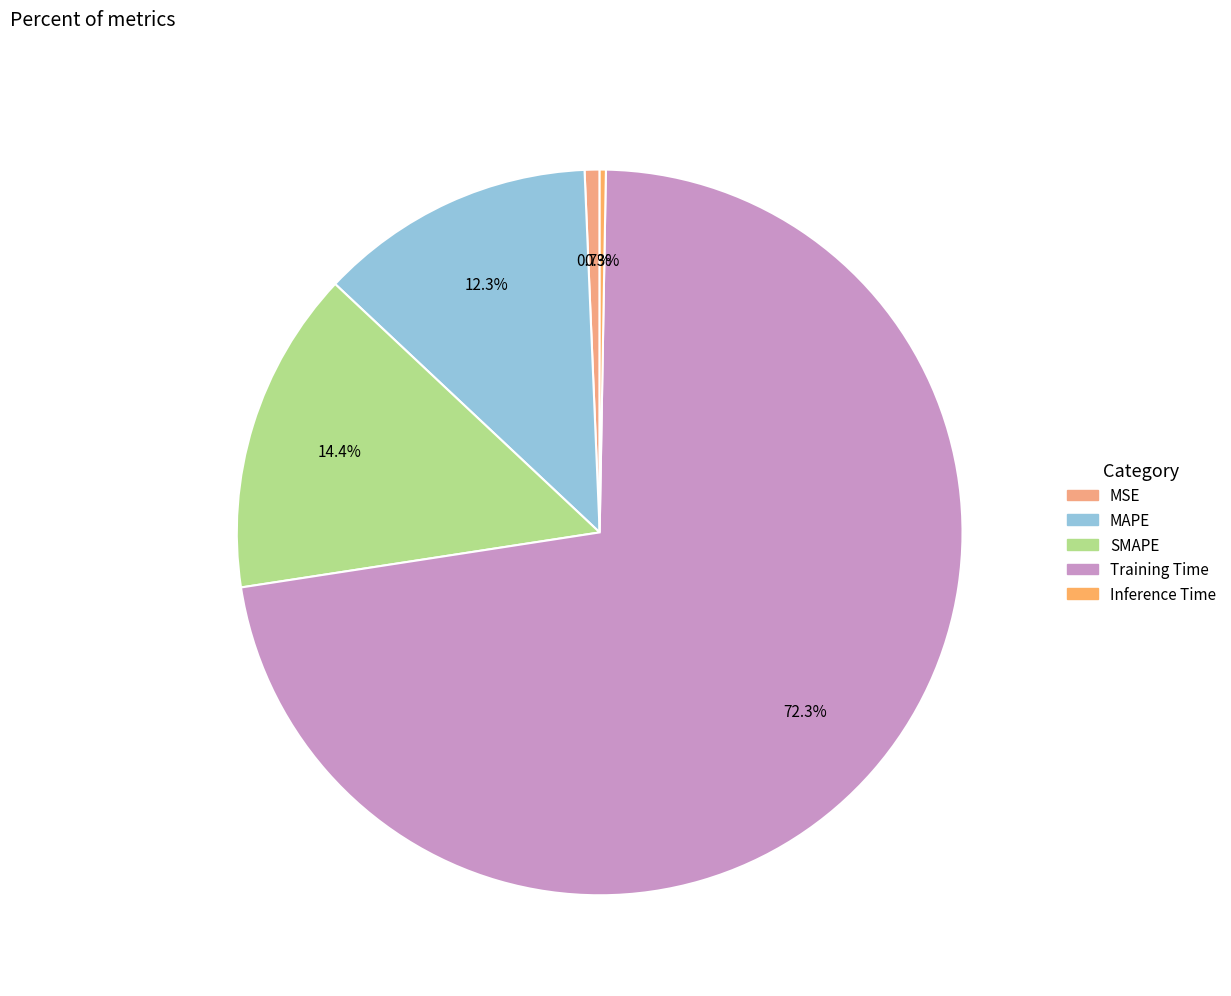

Which slice represents more than half of the pie?

Training Time